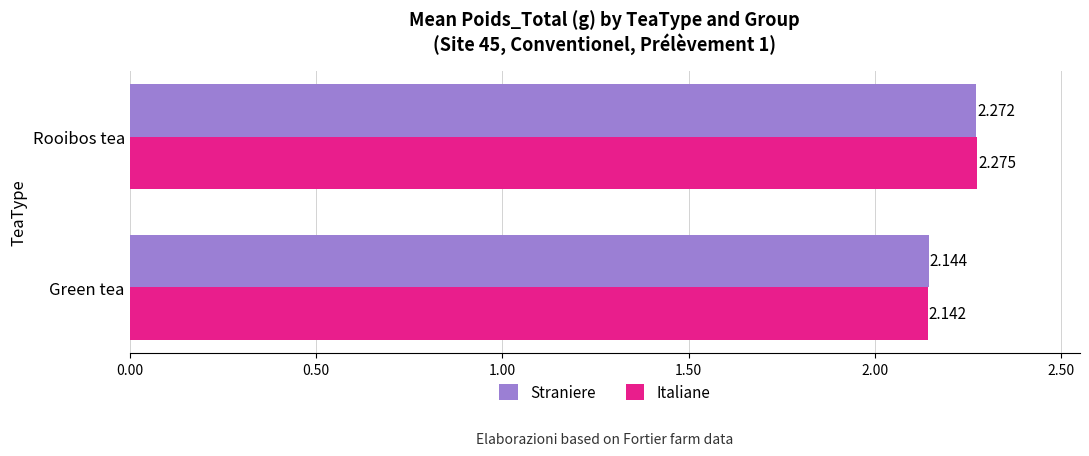

Is the value of Straniere at Green tea greater than the value of Italiane at Green tea?

Yes